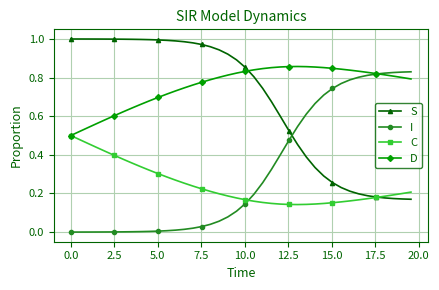

How many intersections are there between I and S?

1